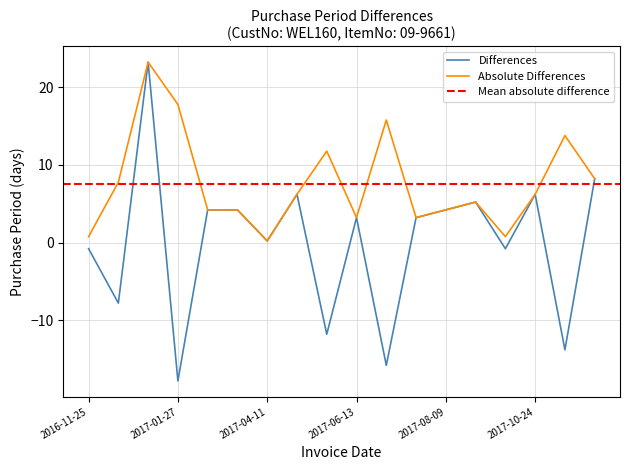

What is the sum of the values at 2017-12-01 and 2017-03-20?

12.4